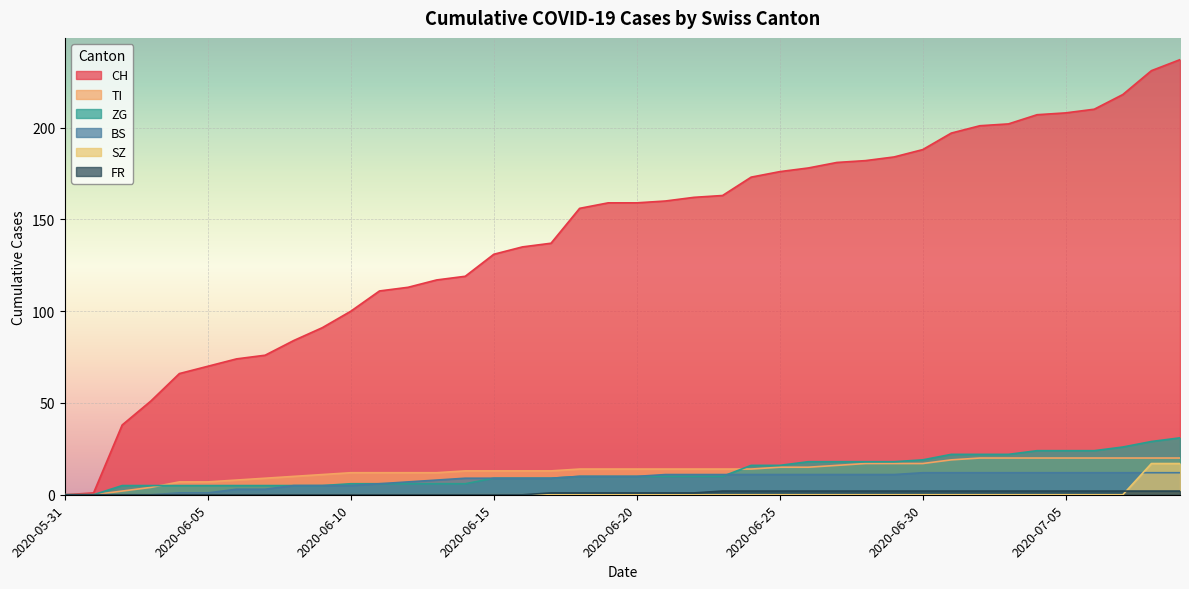

The FR series shows 2 at 2020-07-05. True or false?

True